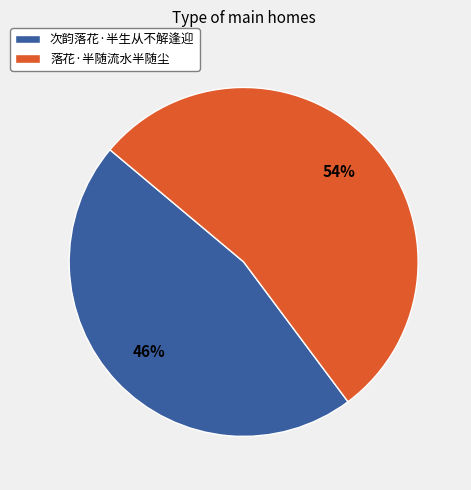

Between 落花·半随流水半随尘 and 次韵落花·半生从不解逢迎, which is larger?

落花·半随流水半随尘